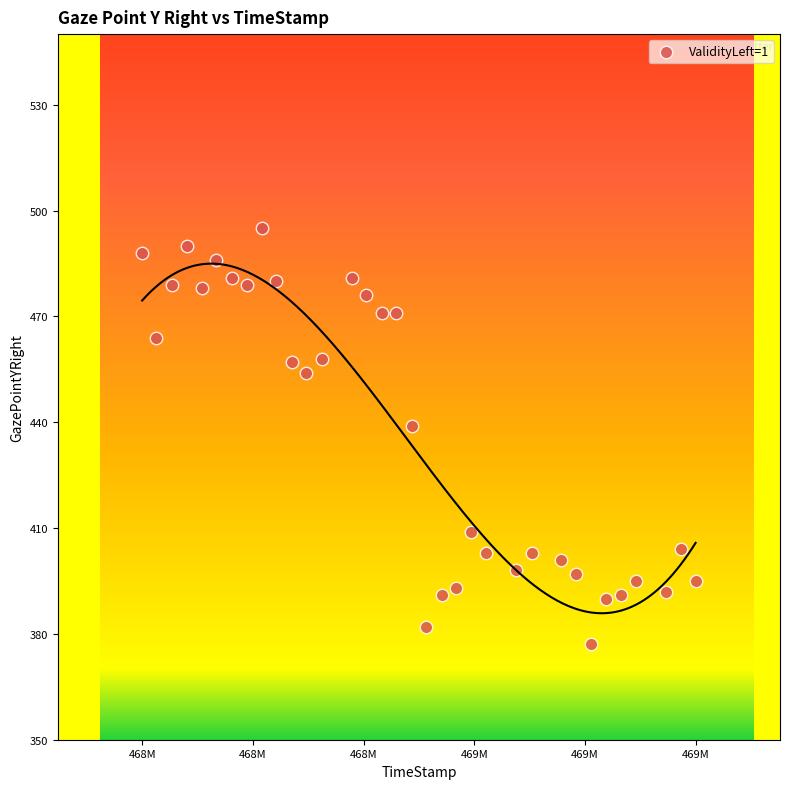

What is the range of Y values (max minus min)?

118